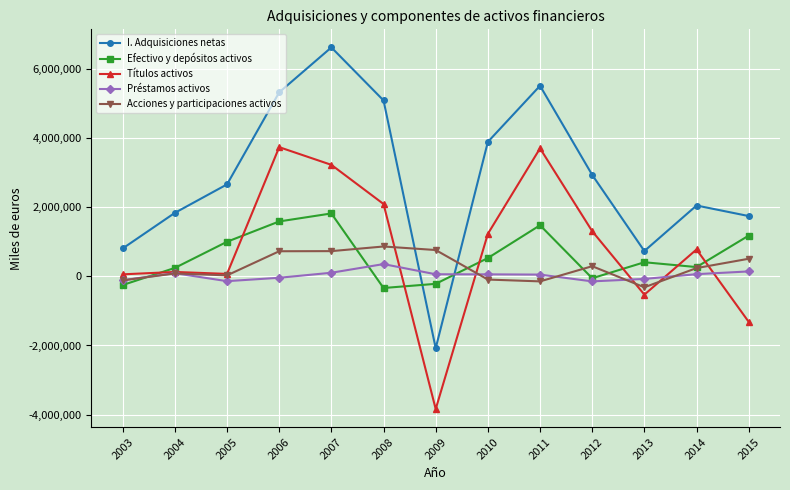

What is the spread (max minus min) of values at 2010?

3985903